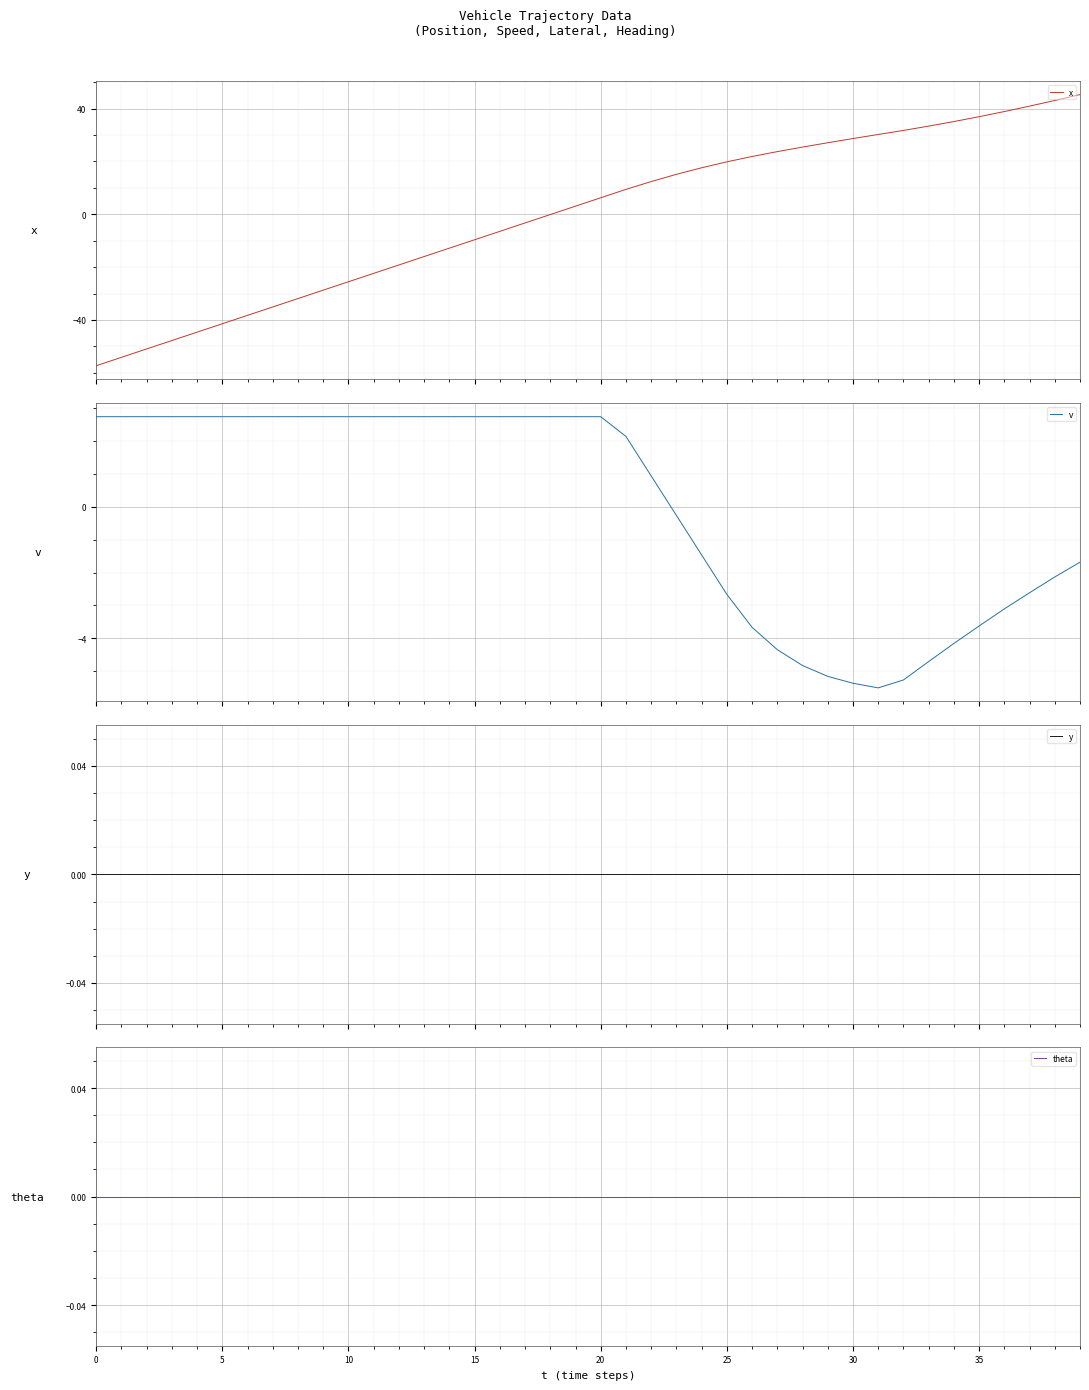

True or false: v has a value of 4.1 at 20.

False